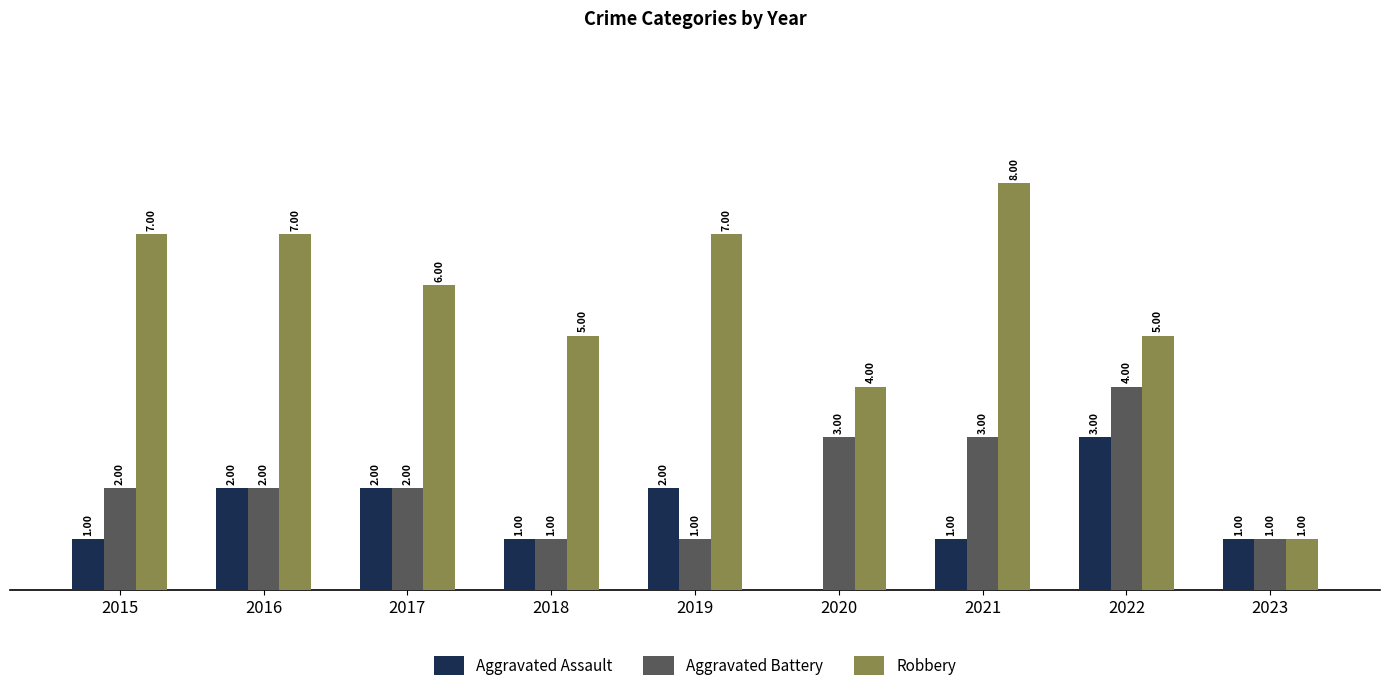

Is the value of Aggravated Assault at 2022 greater than the value of Robbery at 2022?

No